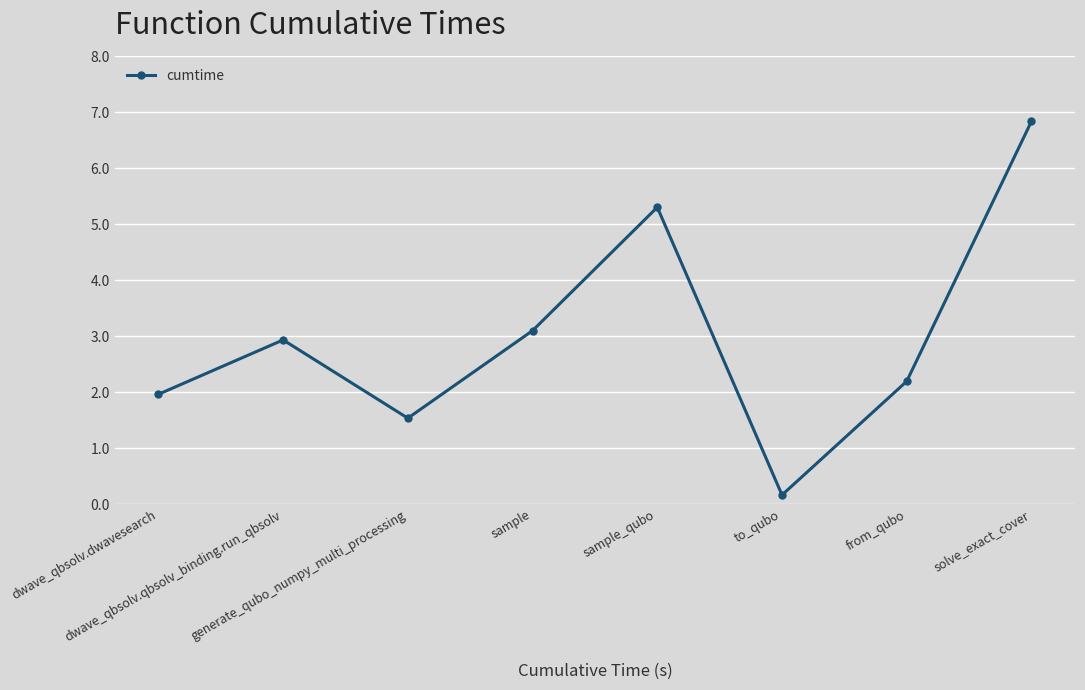

Where is the first local maximum?

dwave_qbsolv.qbsolv_binding.run_qbsolv